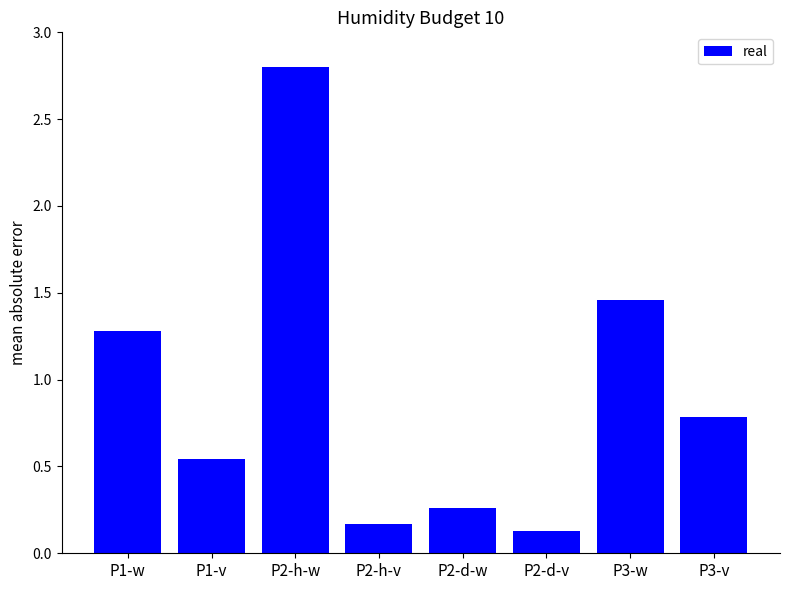

At which category does the chart reach its minimum across all series?

P2-d-v